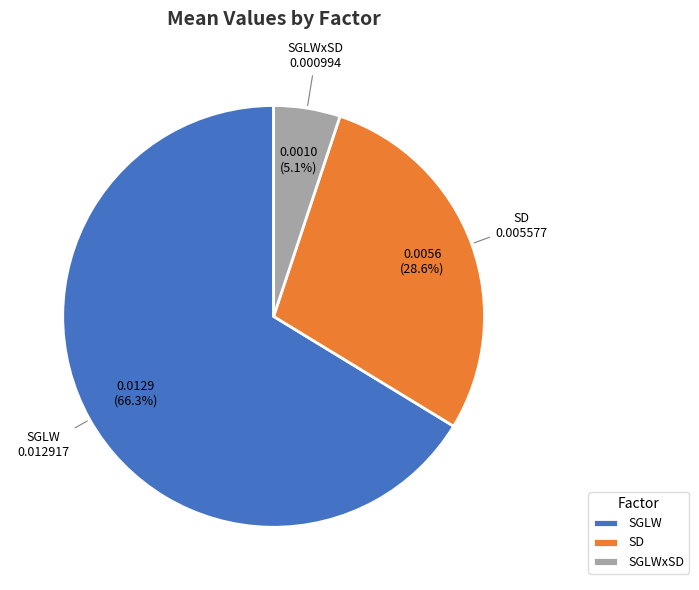

To the nearest percent, what percentage of the pie is SGLWxSD?

5%